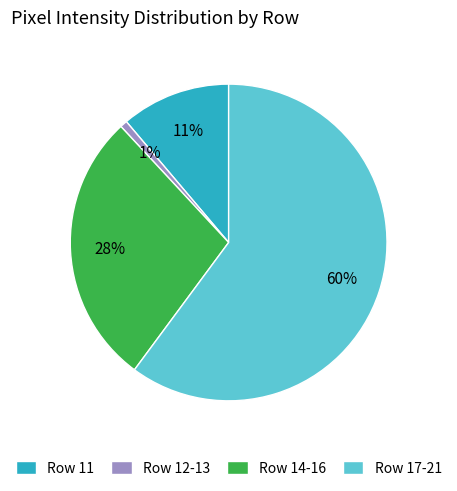

Is there a majority slice in this chart?

Yes